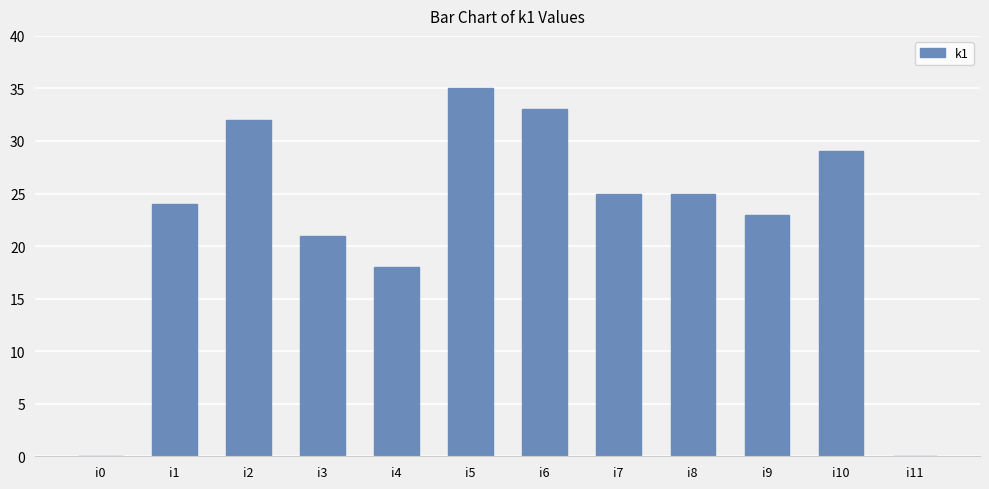

What is the sum of all values?

265